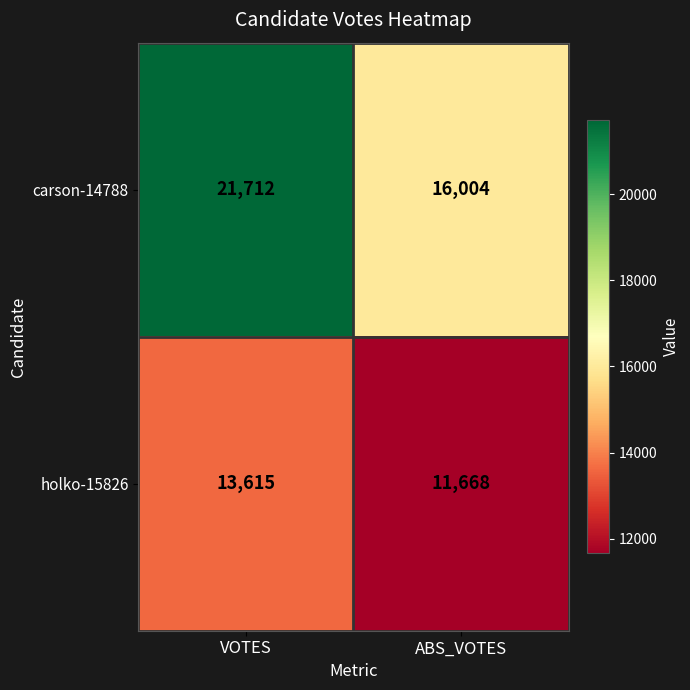

Which category has the lowest value in the carson-14788 series?

ABS_VOTES